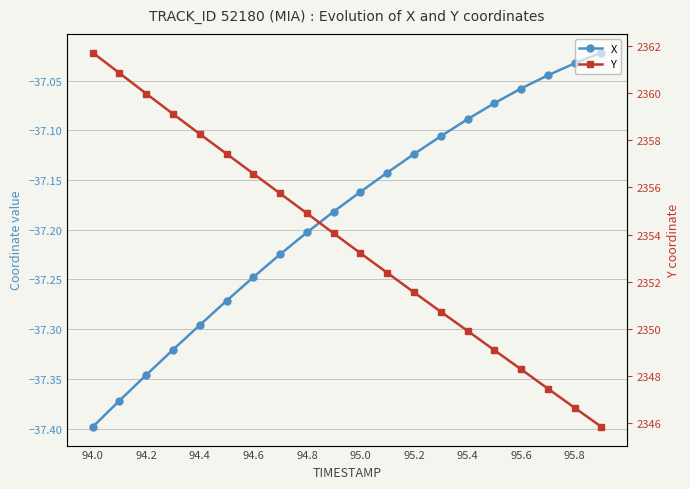

Which series has the largest total across all categories?

Y